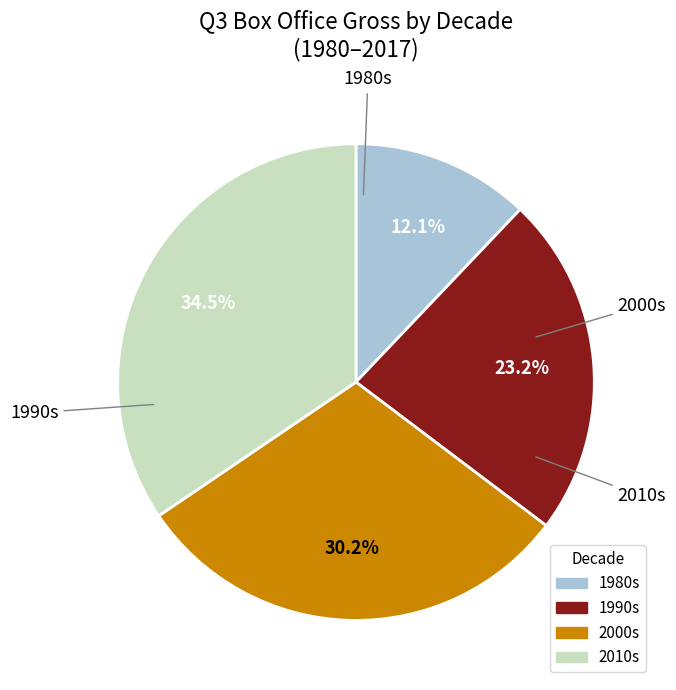

Is there any slice that represents more than half of the pie?

No